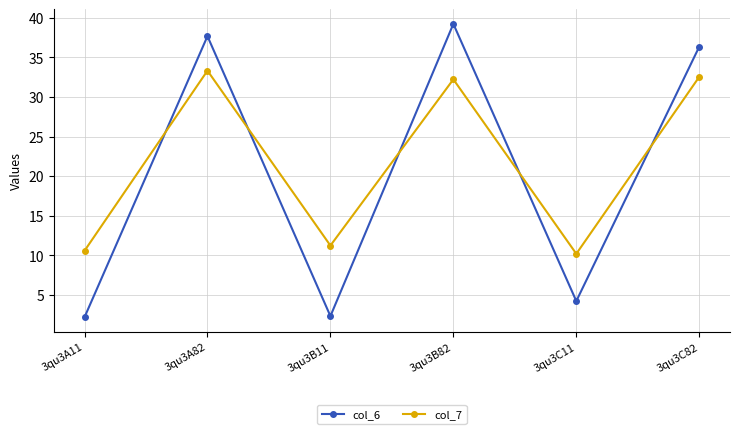

Does the chart have visible grid lines?

Yes